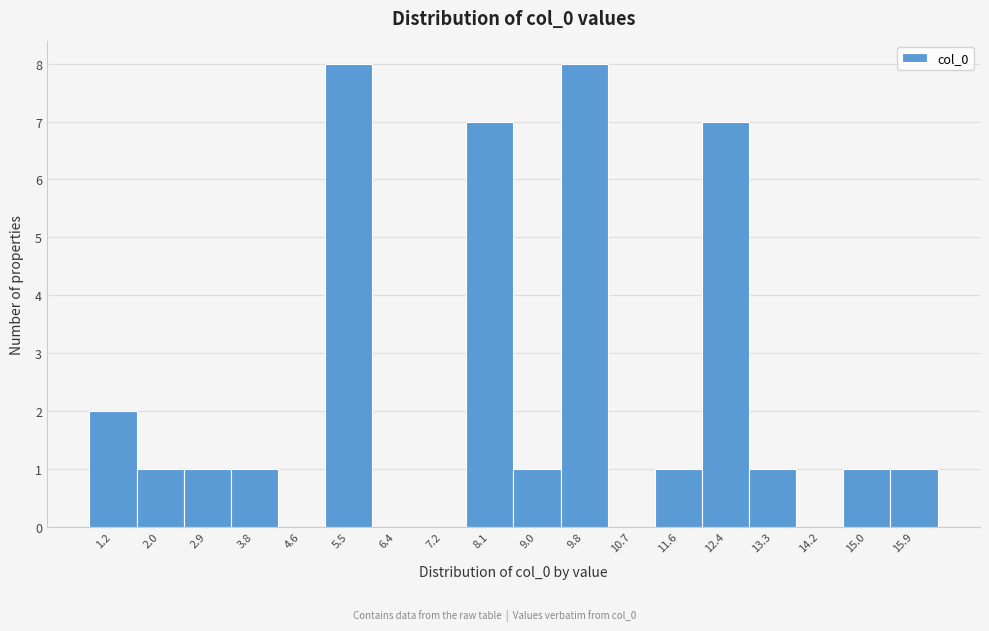

Reading left to right, list all the values displayed in this chart.

1.2=2	2.0=1	2.9=1	3.8=1	4.6=0	5.5=8	6.4=0	7.2=0	8.1=7	9.0=1	9.8=8	10.7=0	11.6=1	12.4=7	13.3=1	14.2=0	15.0=1	15.9=1